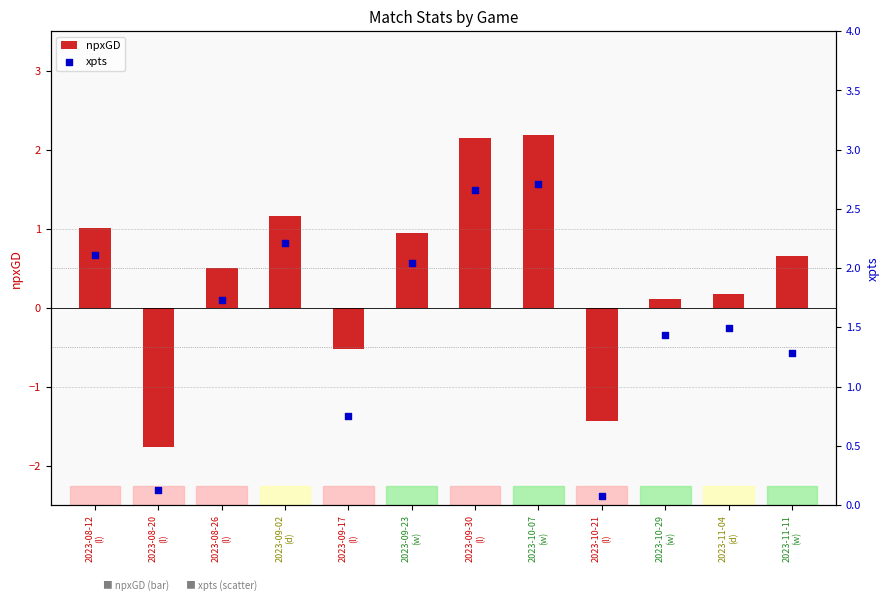

Which series reaches the minimum Y coordinate?

npxGD